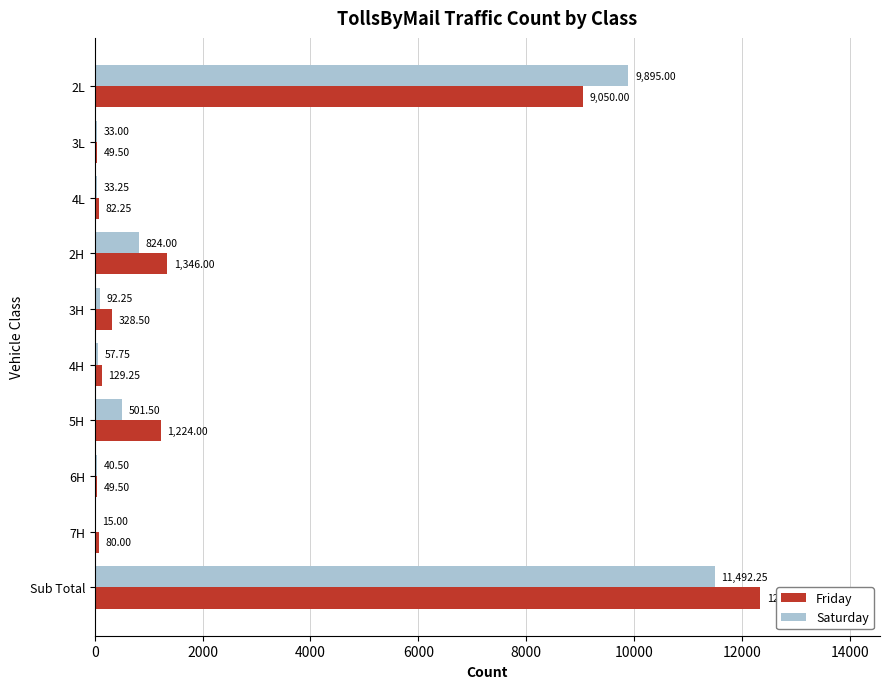

Which category has the highest value in the Friday series?

Sub Total